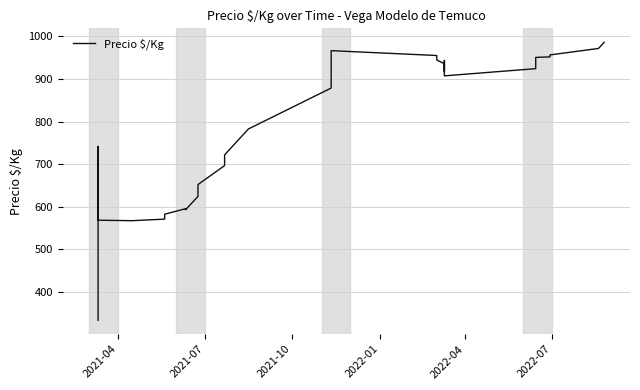

Count the number of data series in this chart.

1